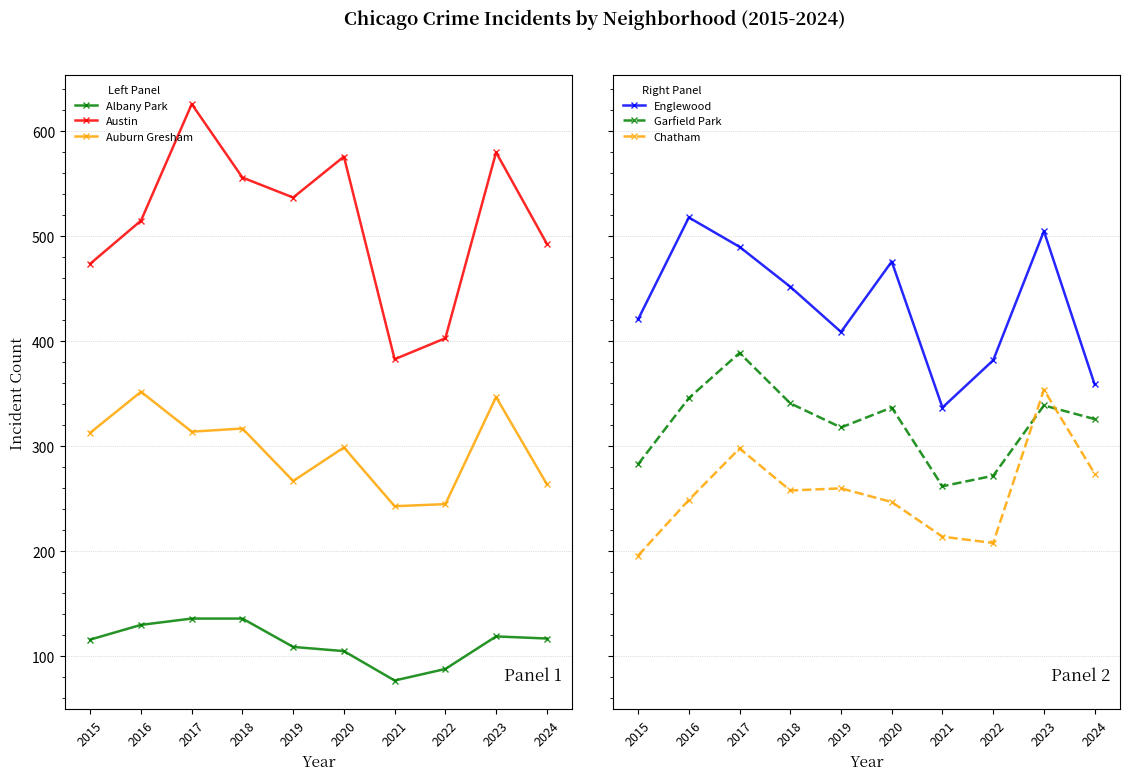

What are all the series names shown in the legend?

Albany Park, Austin, Auburn Gresham, Englewood, Garfield Park, Chatham